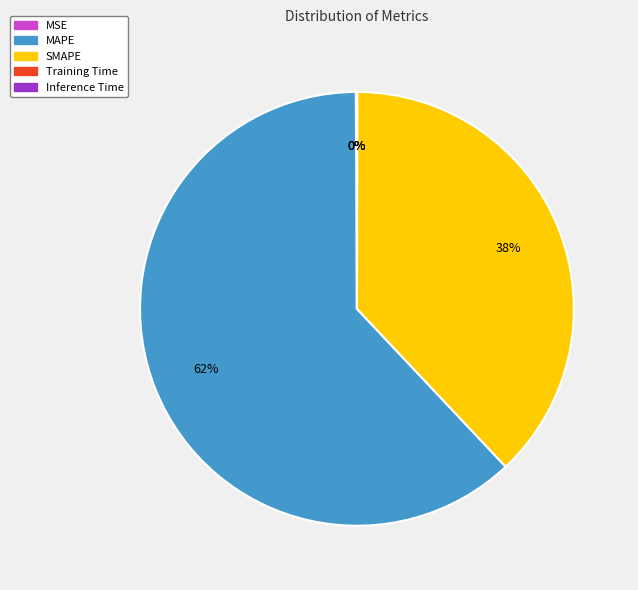

True or false: SMAPE accounts for 38% of the total.

True